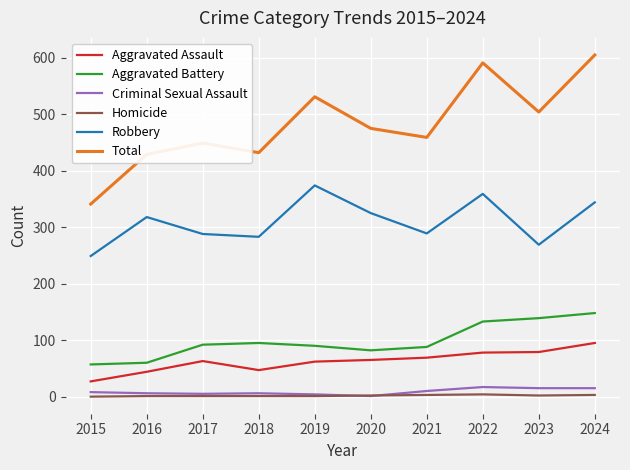

True or false: Total and Aggravated Assault cross at least once.

False